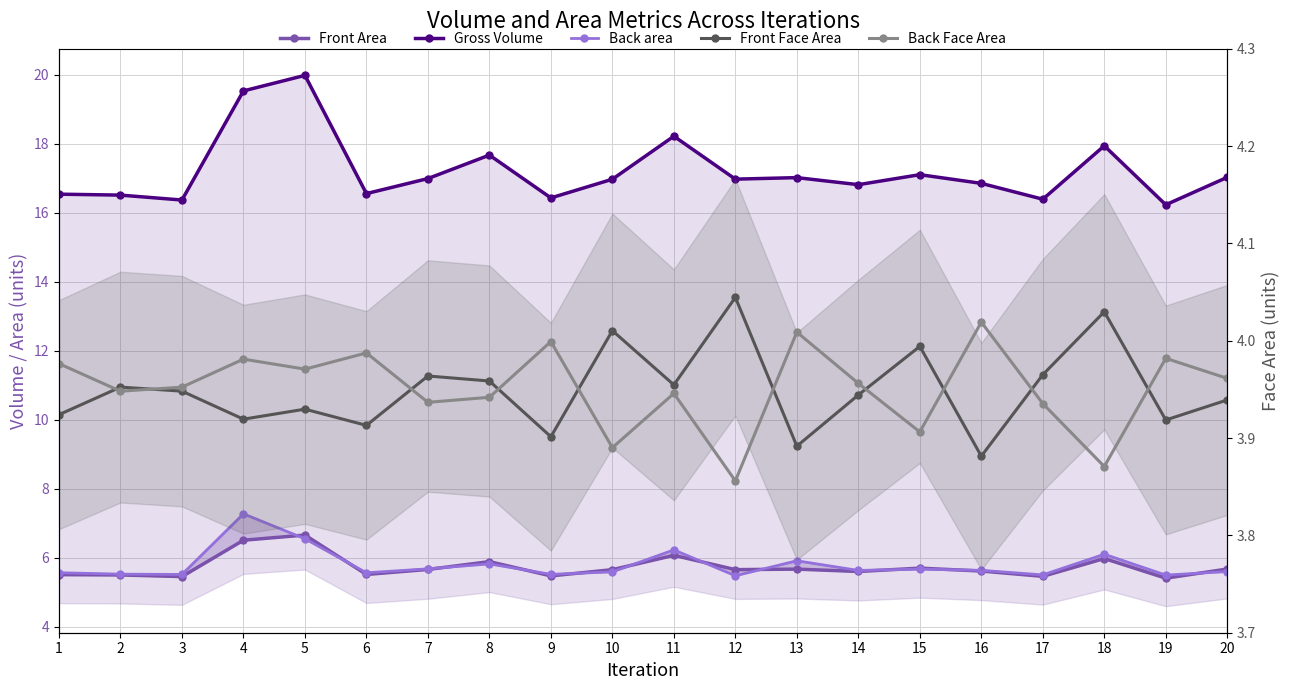

List the series in order of their peak value, lowest first.

Back Face Area, Front Face Area, Front Area, Back area, Gross Volume